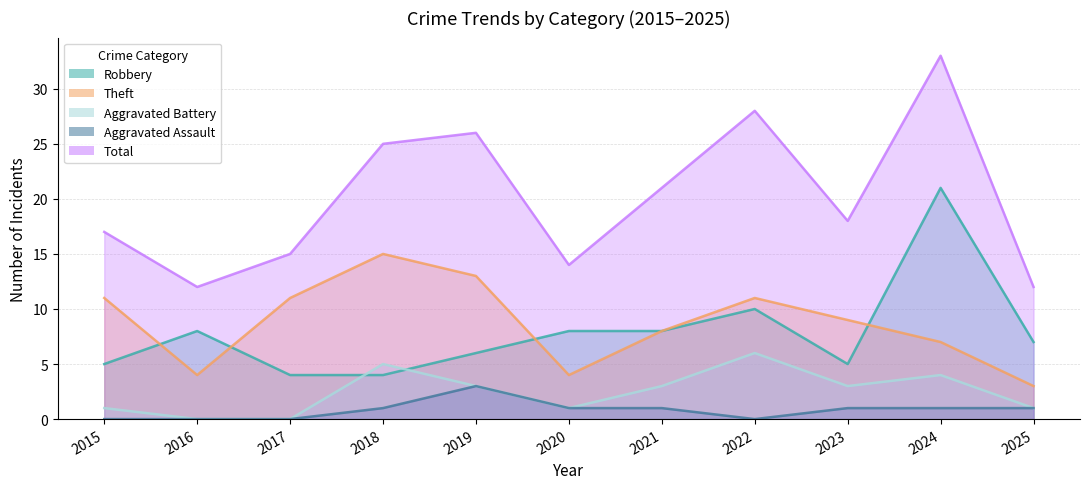

Which category has the lowest value in the Aggravated Battery series?

2016